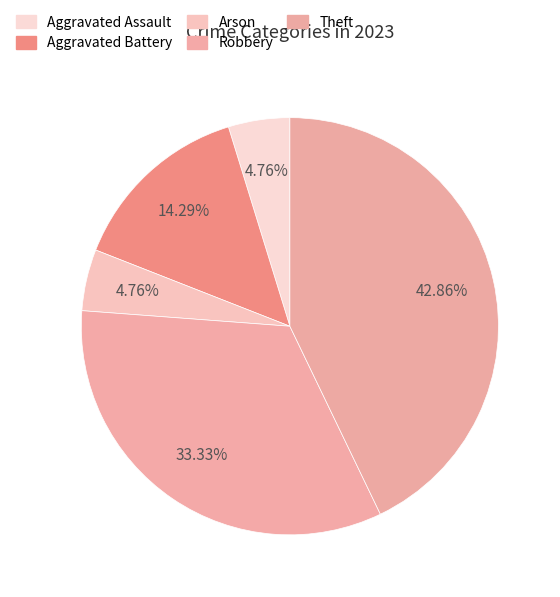

What is the ratio of the value at Aggravated Battery to the value at Arson?

3.0